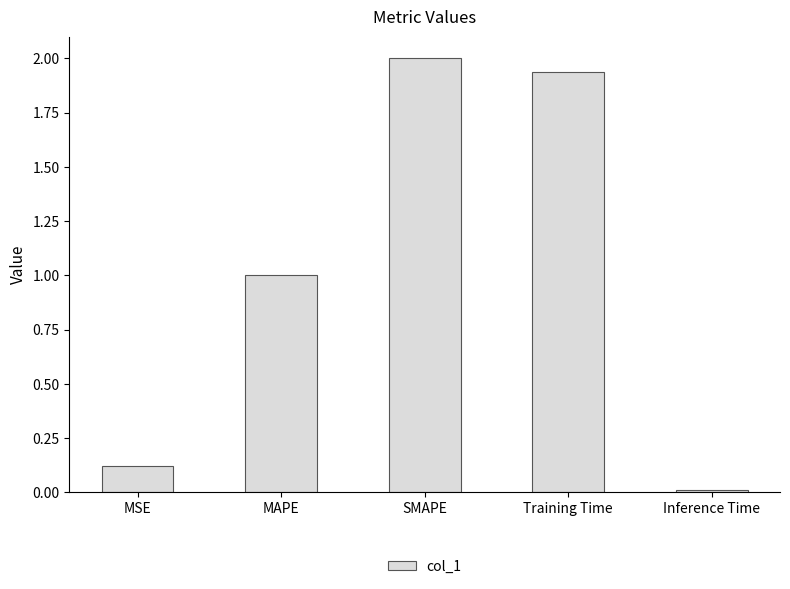

Between Inference Time and MAPE, which is larger?

MAPE